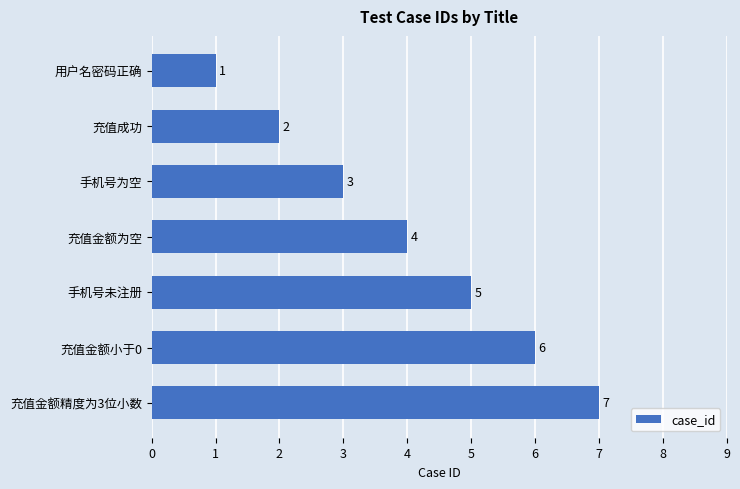

What position from the top is 充值金额精度为3位小数?

7